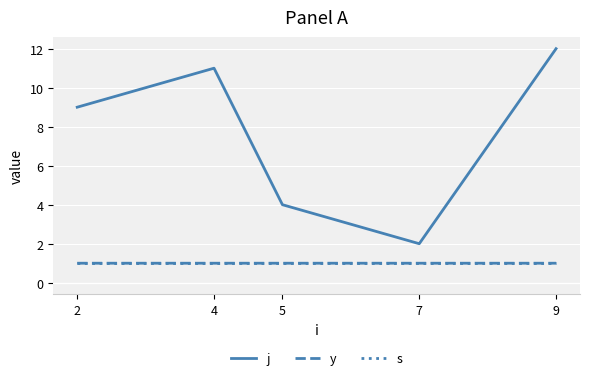

What is the difference between the highest and lowest values at 5?

3.0